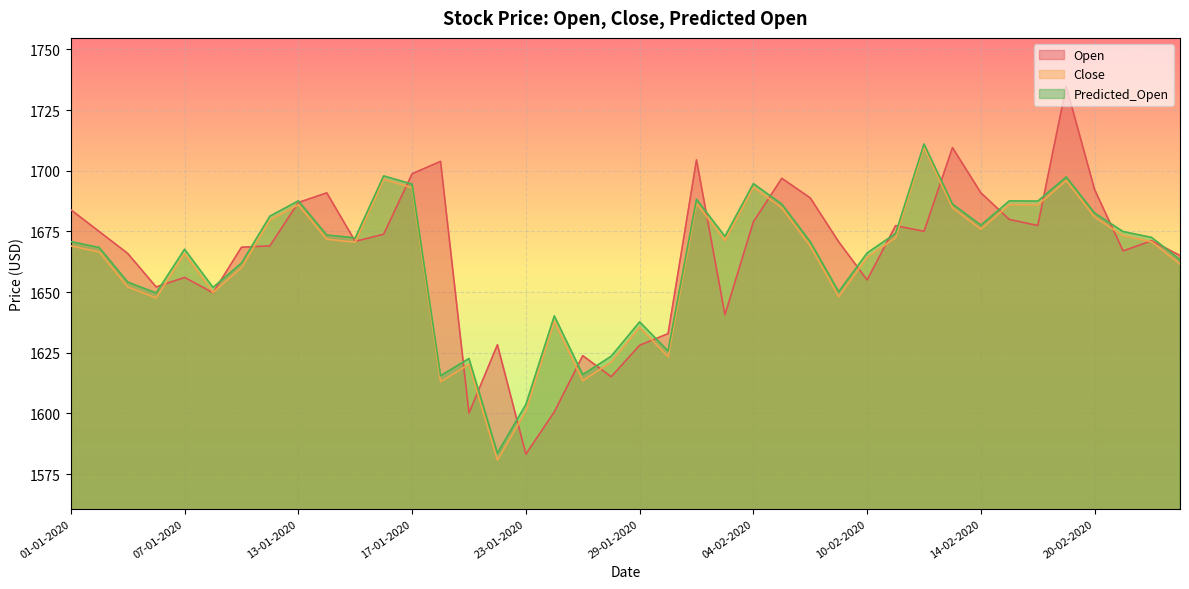

Which series has the largest total across all categories?

Open